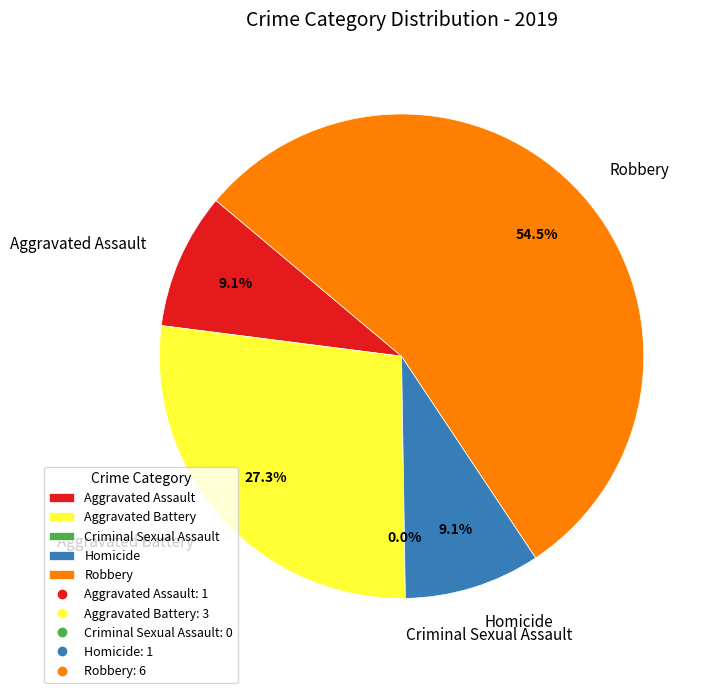

Count the number of slices in the pie.

5